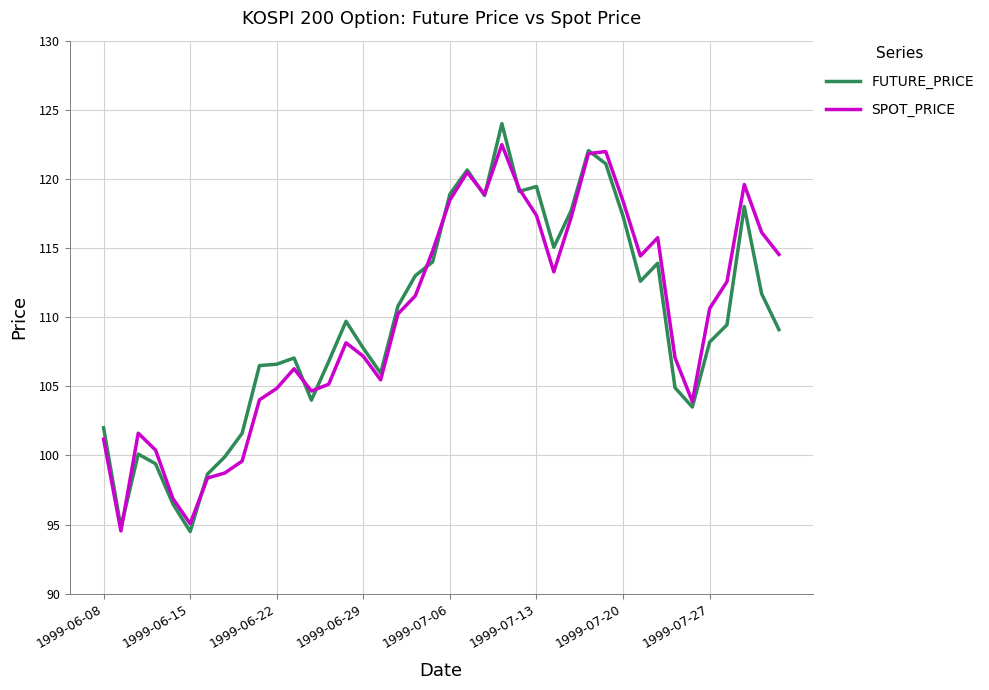

Which series has the widest spread of values?

FUTURE_PRICE